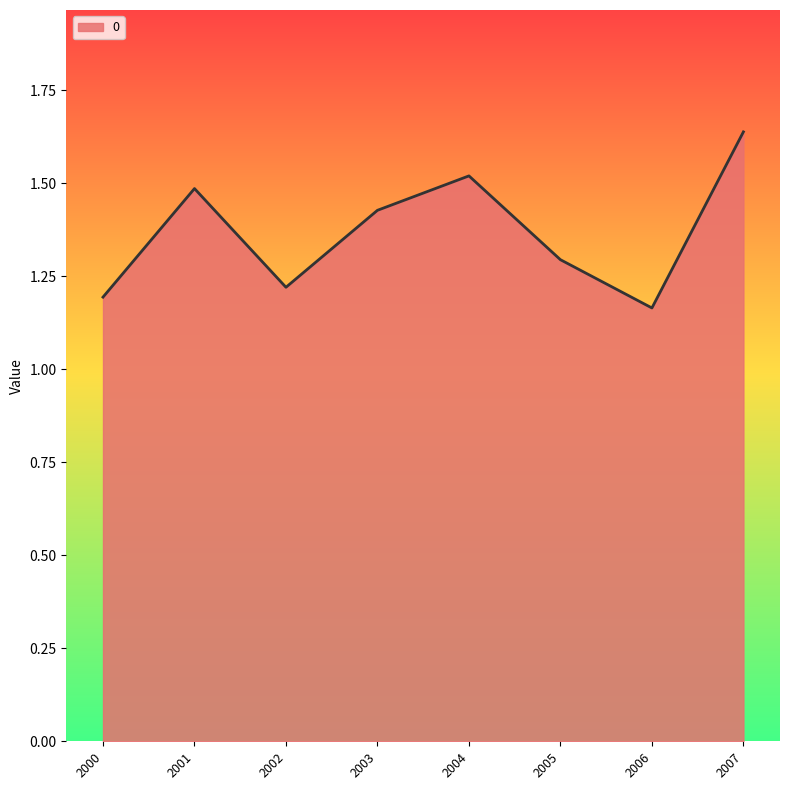

Rank the categories by value from highest to lowest.

2007, 2004, 2001, 2003, 2005, 2002, 2000, 2006